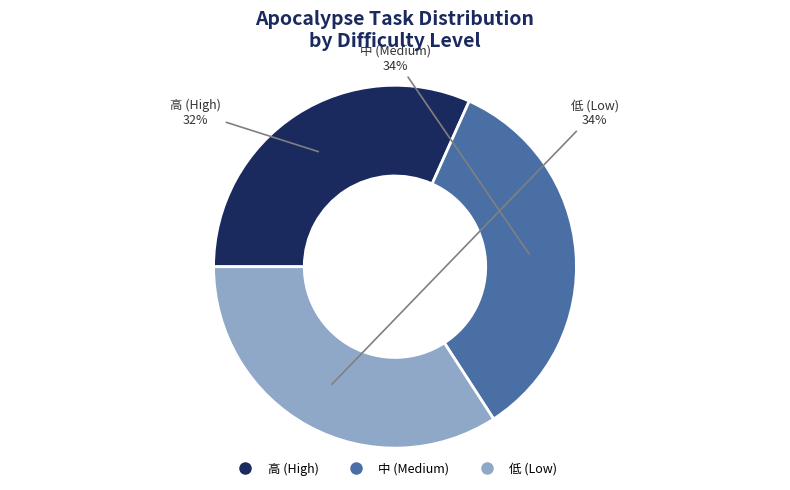

To the nearest percent, what is the average slice percentage?

33%